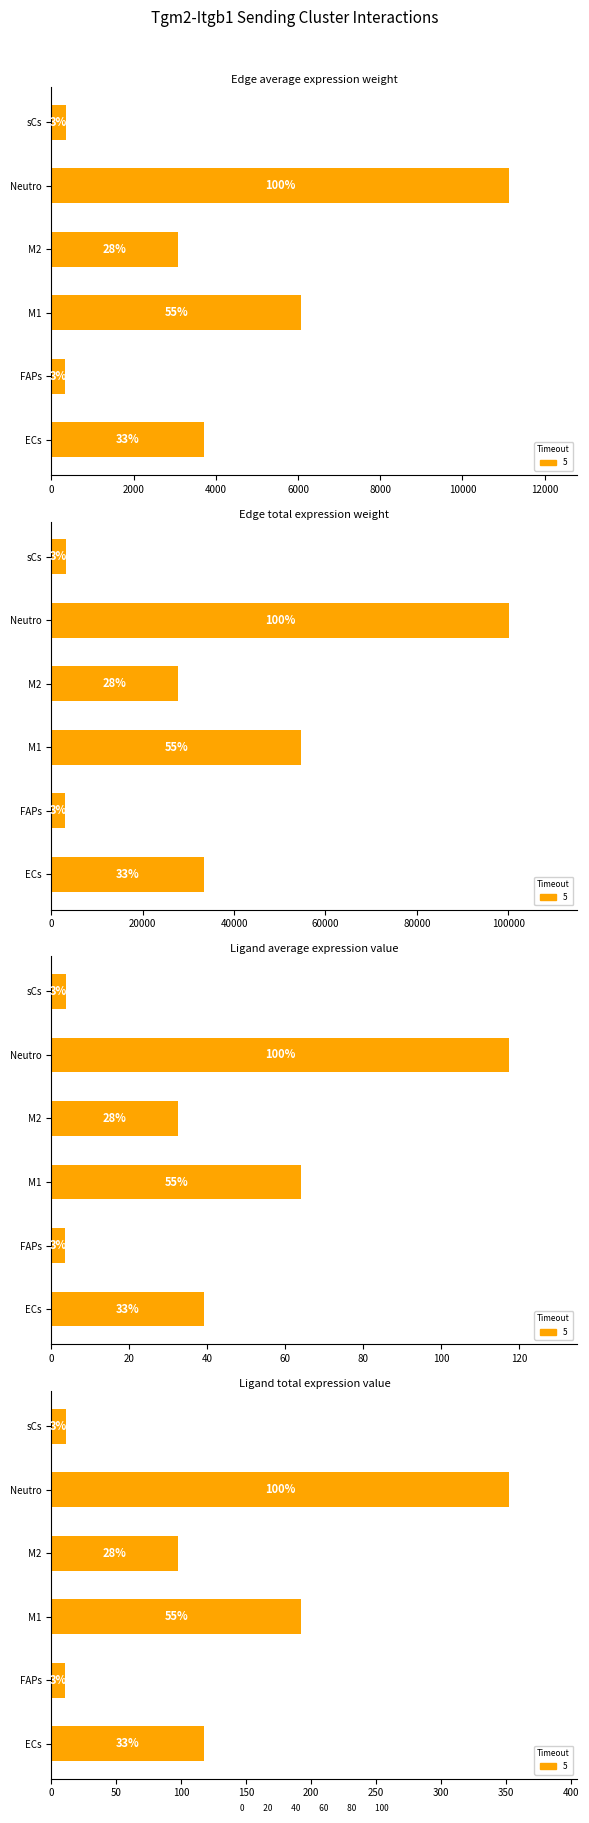

Read the value at FAPs.

10.7